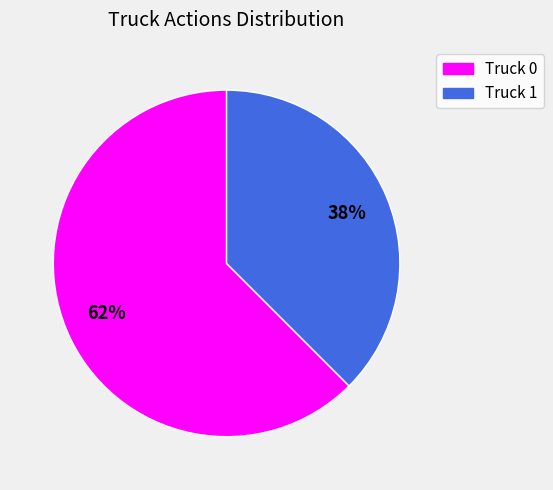

How many slices are in this pie chart?

2